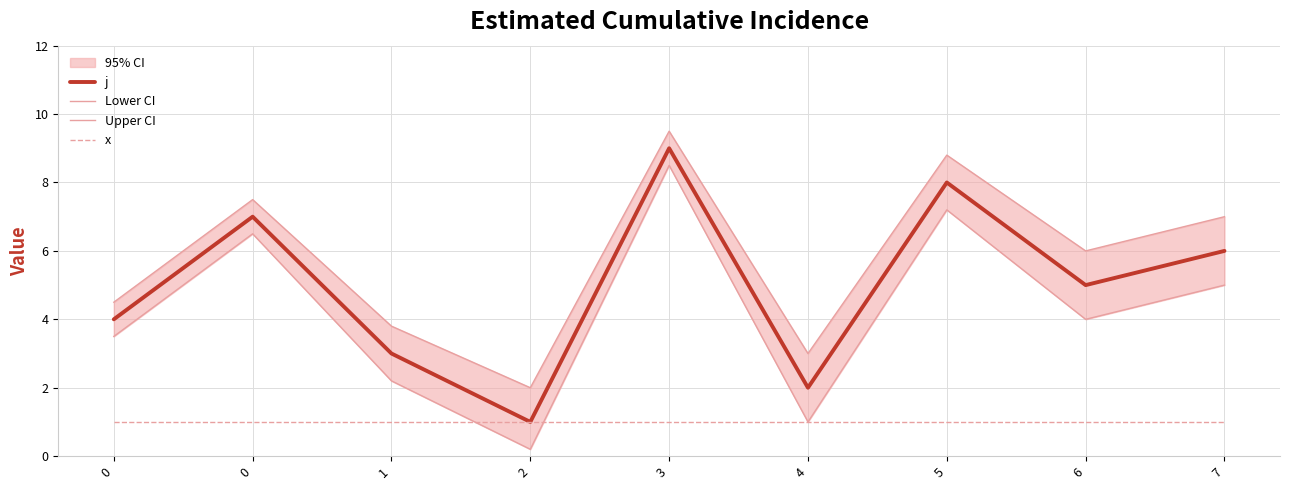

What is the difference between the highest and lowest values at 3?

8.5